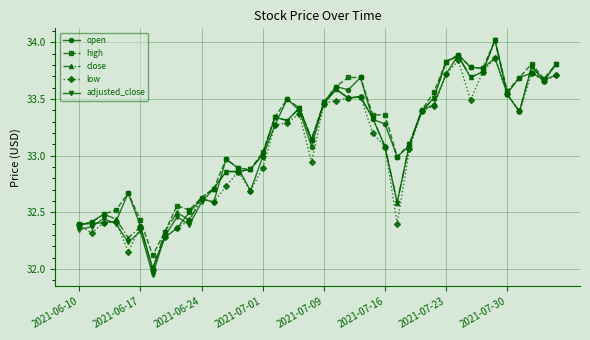

What is the maximum value for close?

34.0